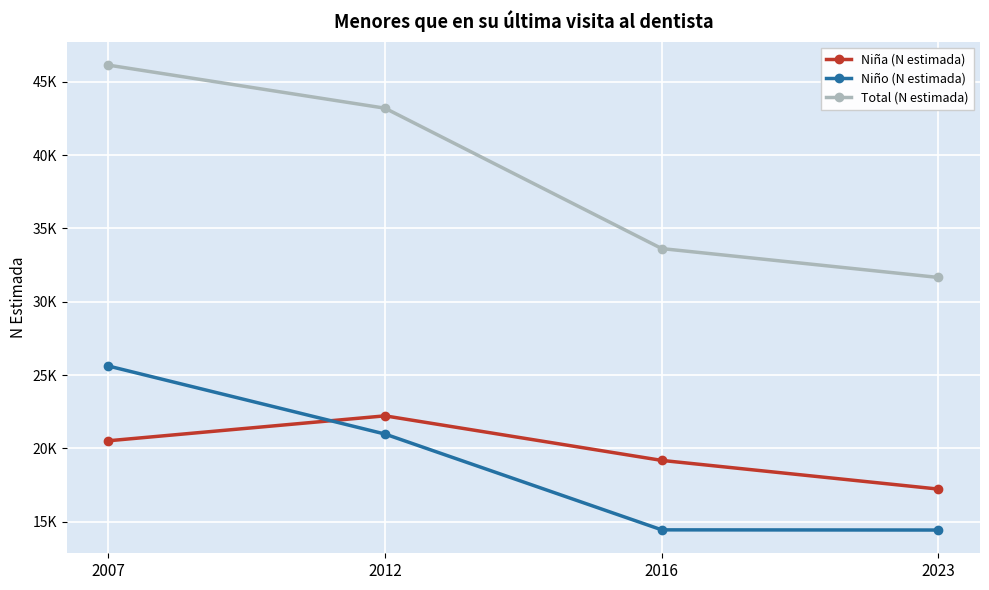

What is the difference between the second highest and minimum values in the Total (N estimada) series?

11542